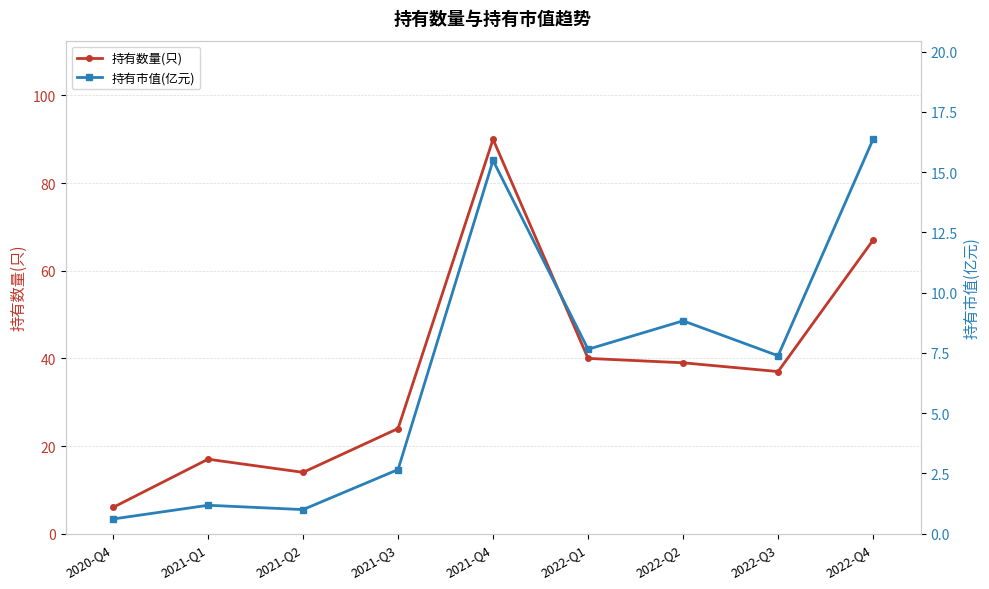

Which series has the largest total across all categories?

持有数量(只)